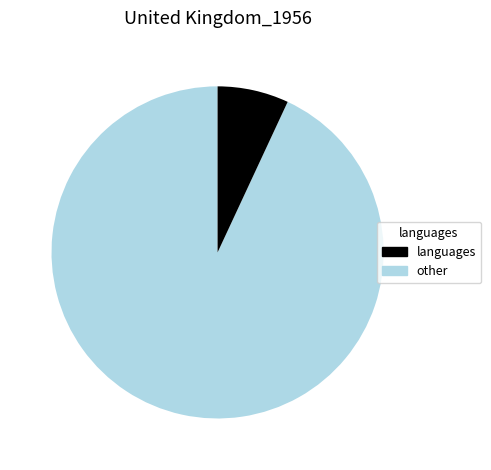

Is there a majority slice in this chart?

Yes